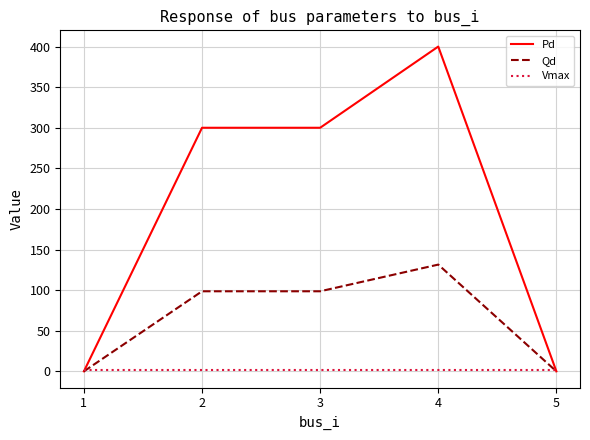

What is the difference between the highest and lowest values at 5?

1.1